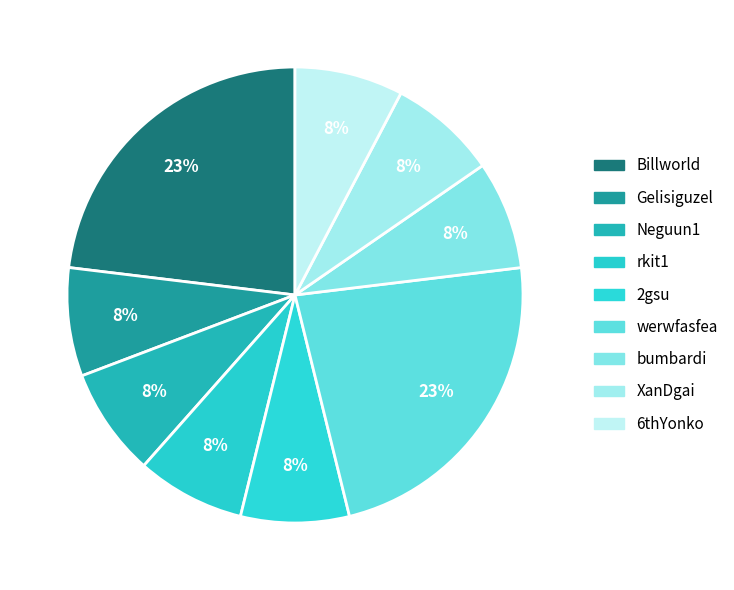

How many segments does this pie chart have?

9